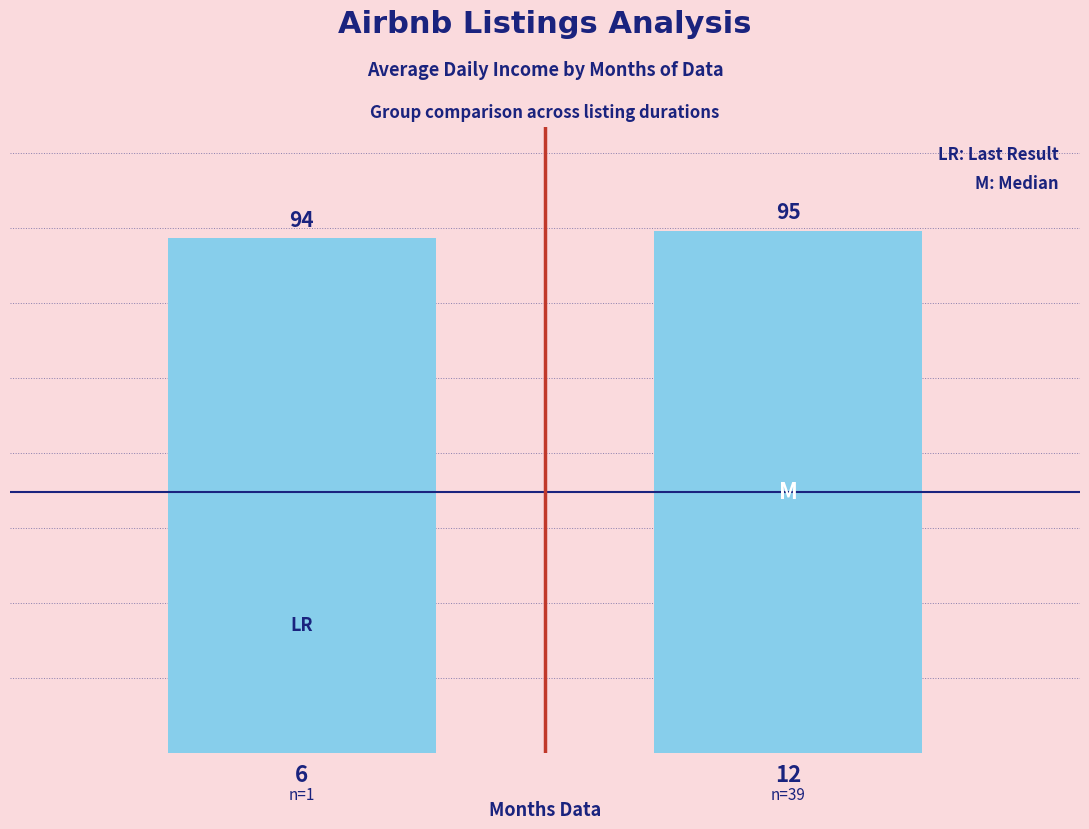

Is it true that the value at 12 is 133.9?

False